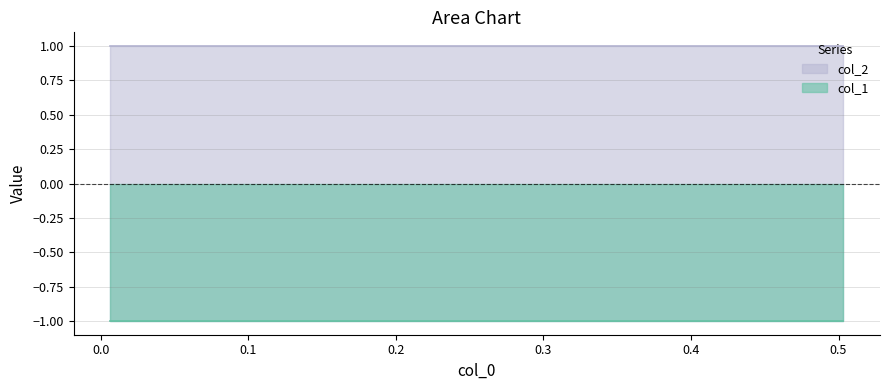

What is the sum of all col_1 values?

-10